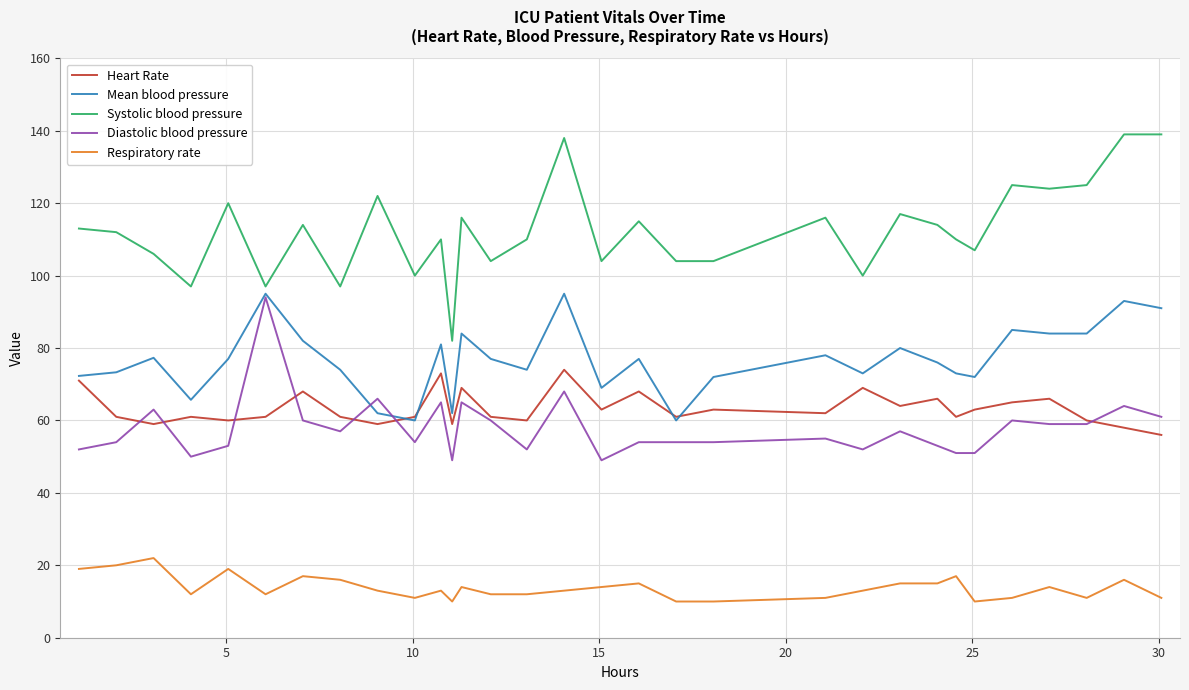

True or false: Respiratory rate and Systolic blood pressure intersect in this chart.

False